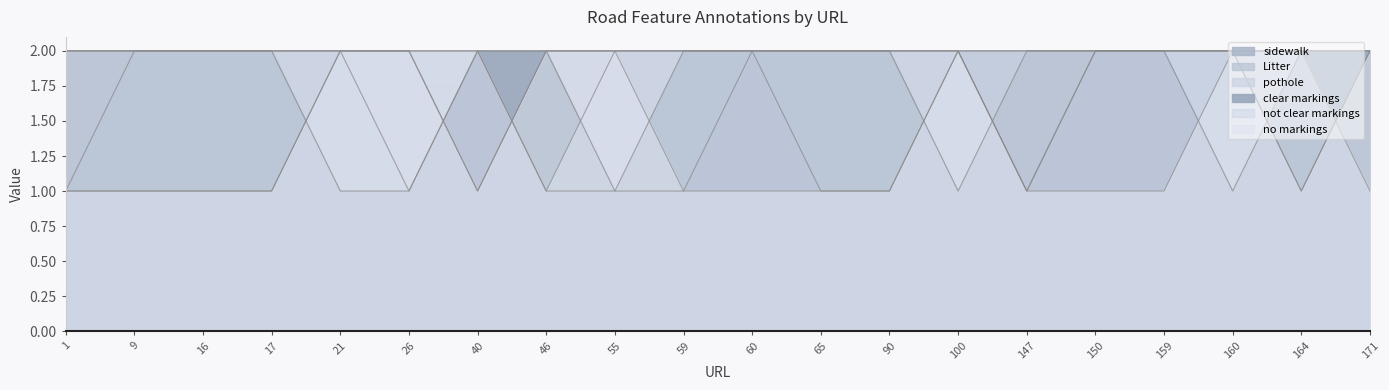

True or false: no markings has more than 2 points higher than both neighbors.

False